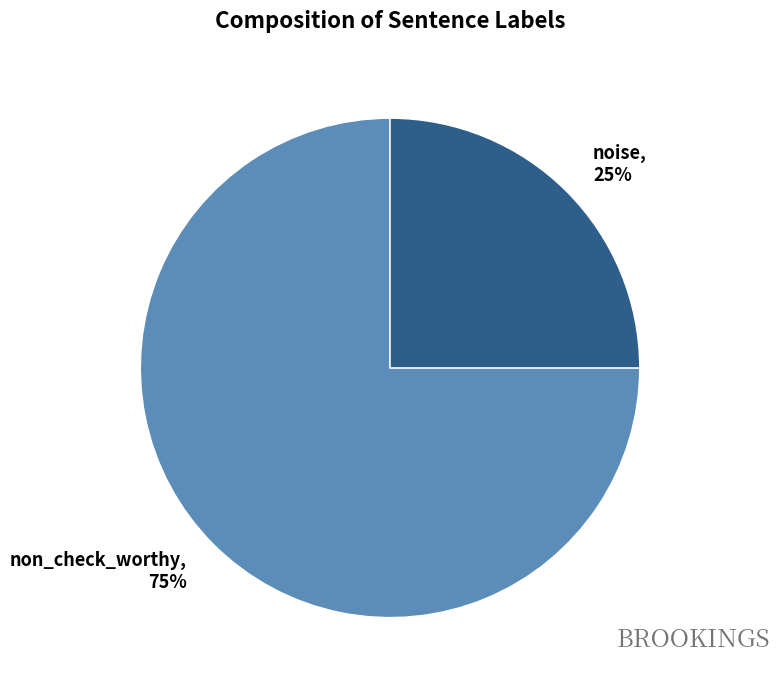

True or false: noise accounts for 25% of the total.

True